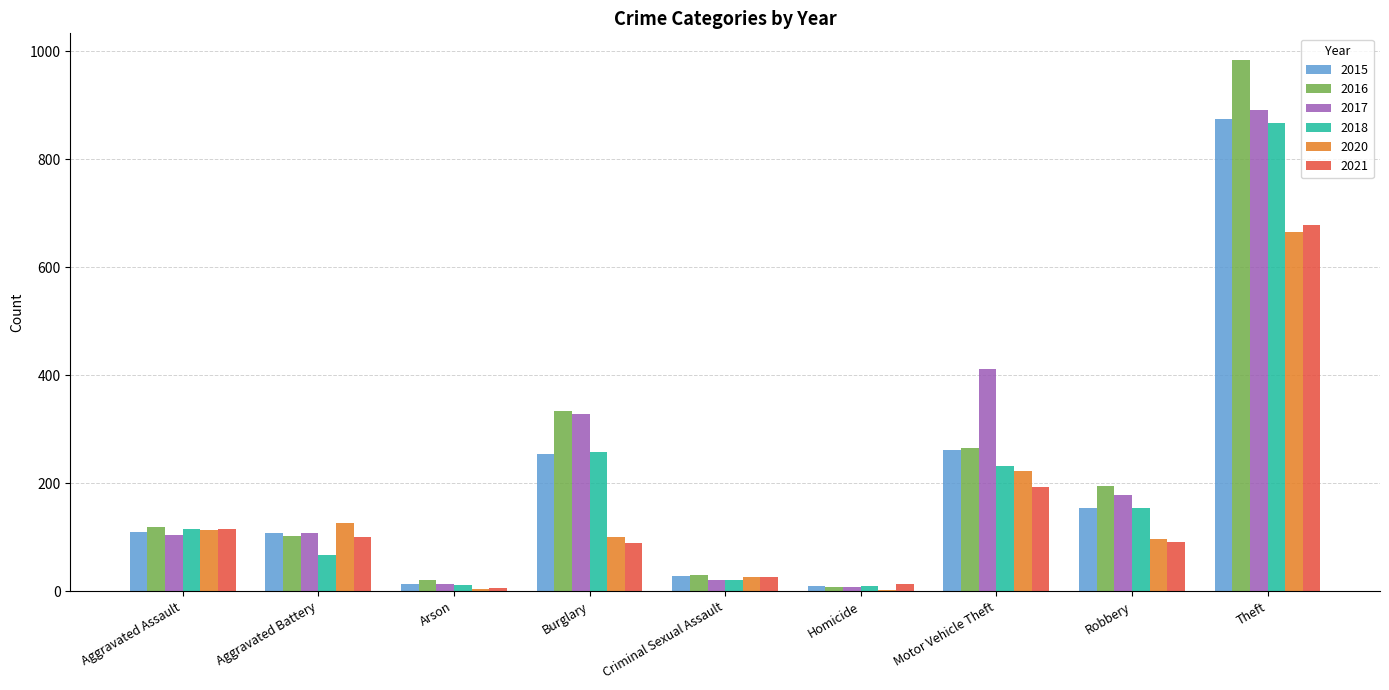

The 2018 series shows 155 at Robbery. True or false?

True